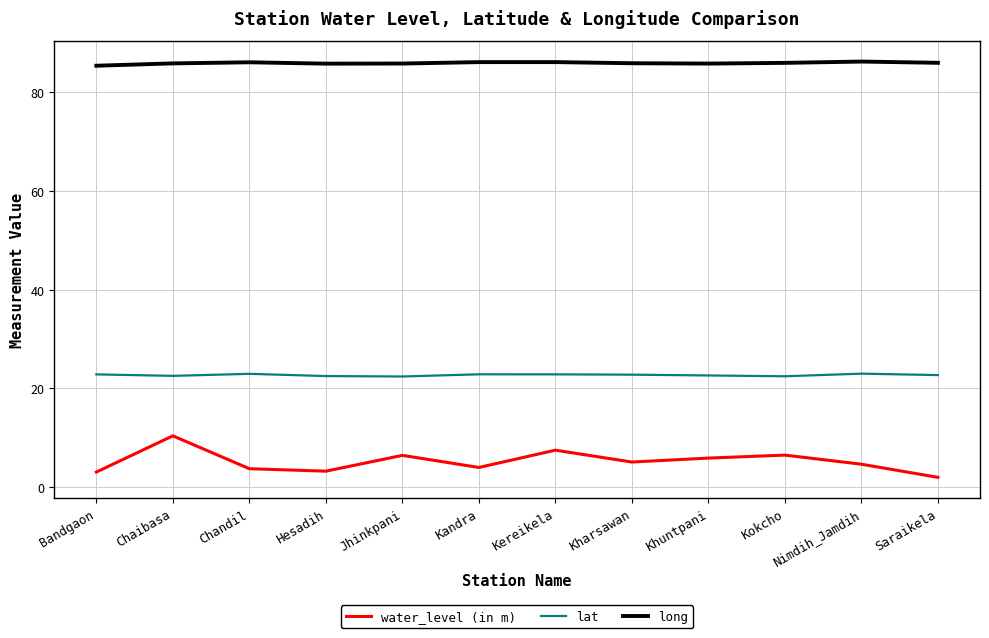

True or false: water_level (in m) and lat intersect in this chart.

False